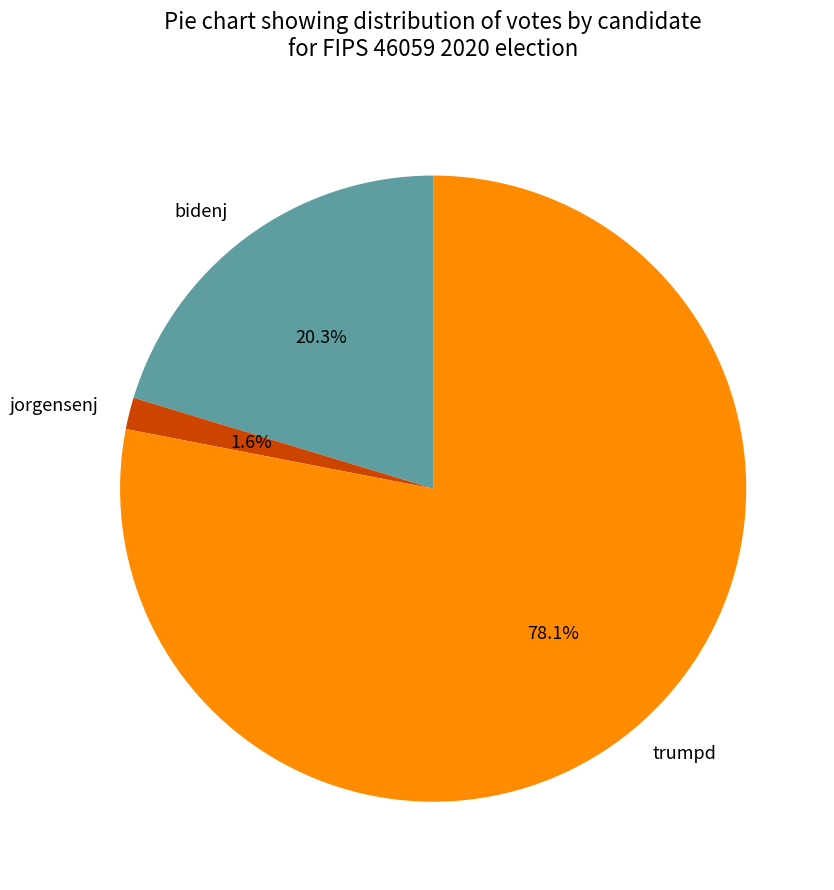

To the nearest percent, what portion does trumpd represent?

78%